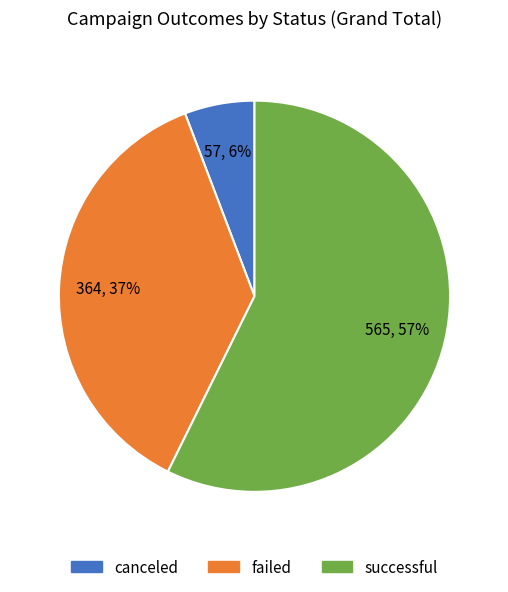

Is the sum of canceled and successful greater than half?

Yes